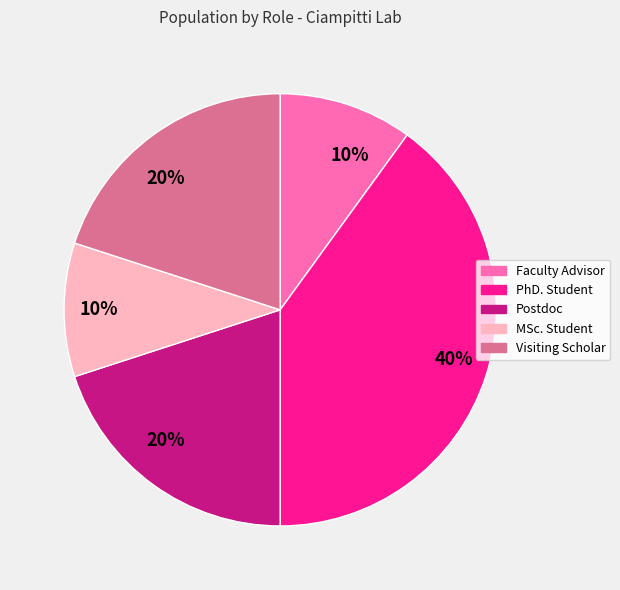

What is the largest slice in the pie chart?

PhD. Student